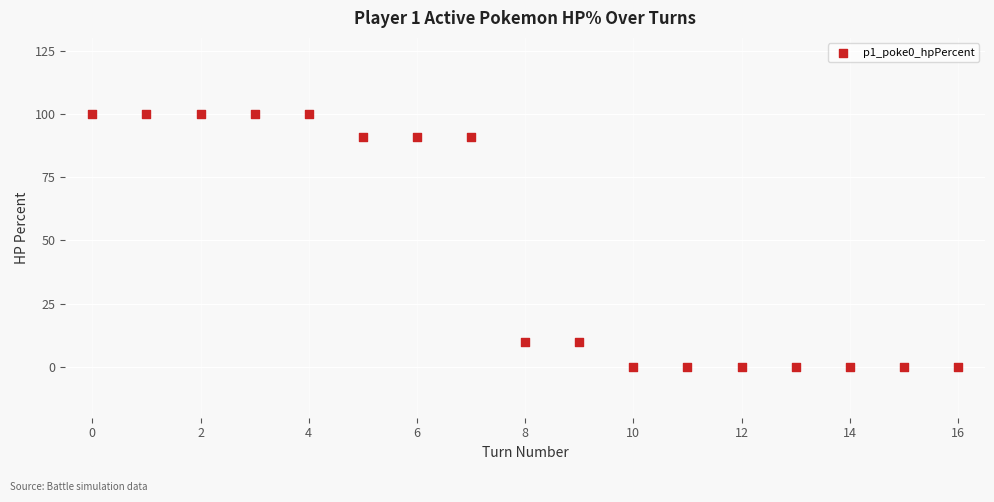

What is the range of Y values (max minus min)?

100